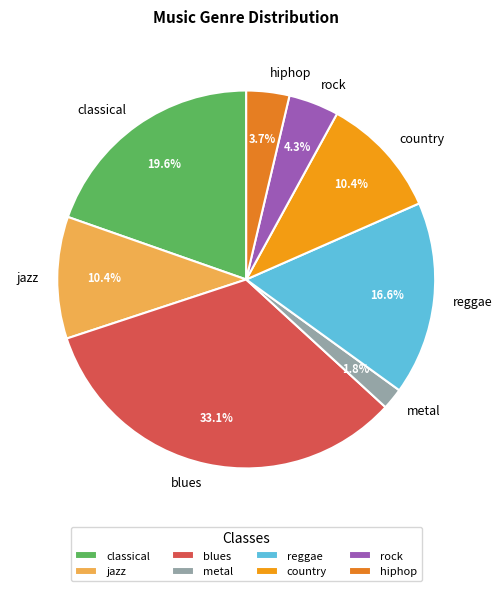

To the nearest percent, what portion does hiphop represent?

4%